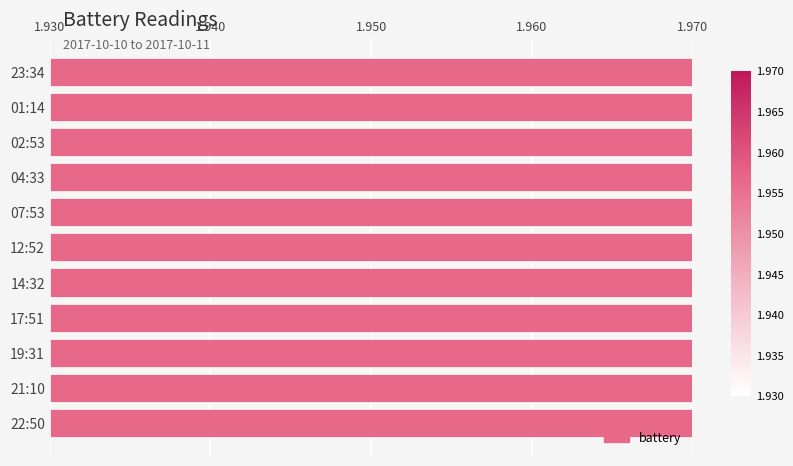

Approximately how many times larger is the value at 19:31 compared to 01:14?

1.0